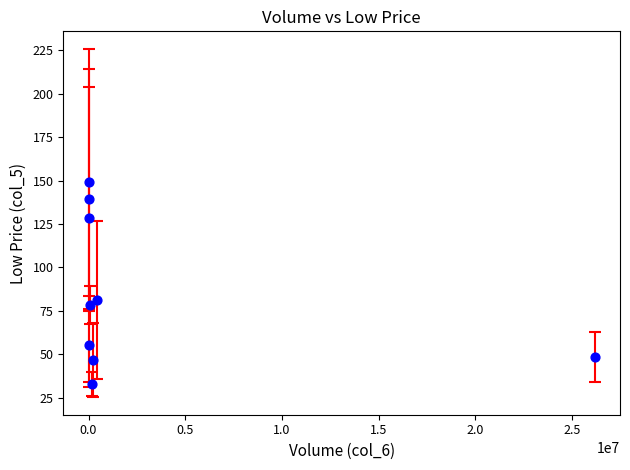

What is the range of Y values (max minus min)?

116.3